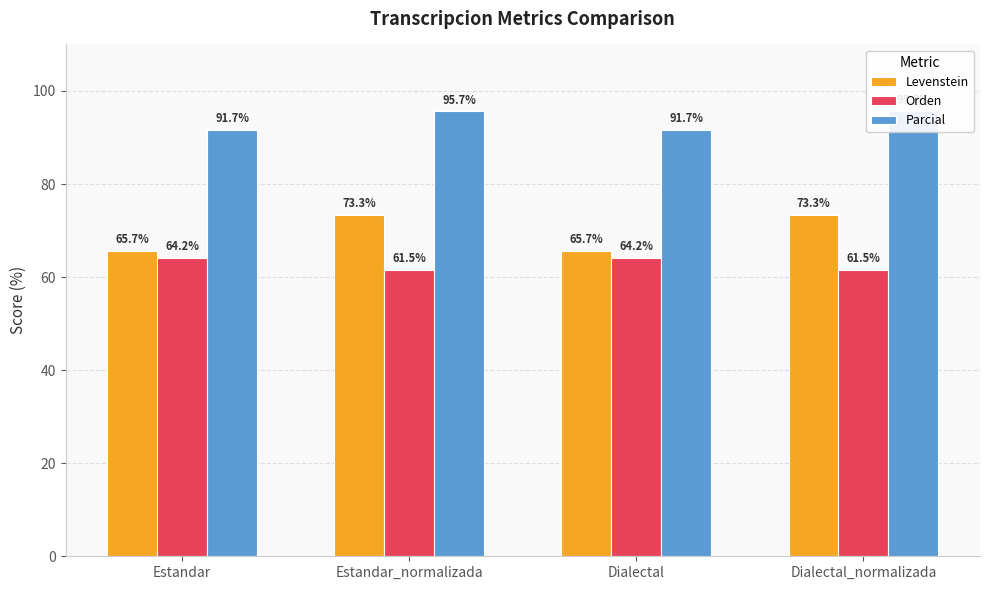

What is the label of the 3rd bar from the right?

Estandar_normalizada